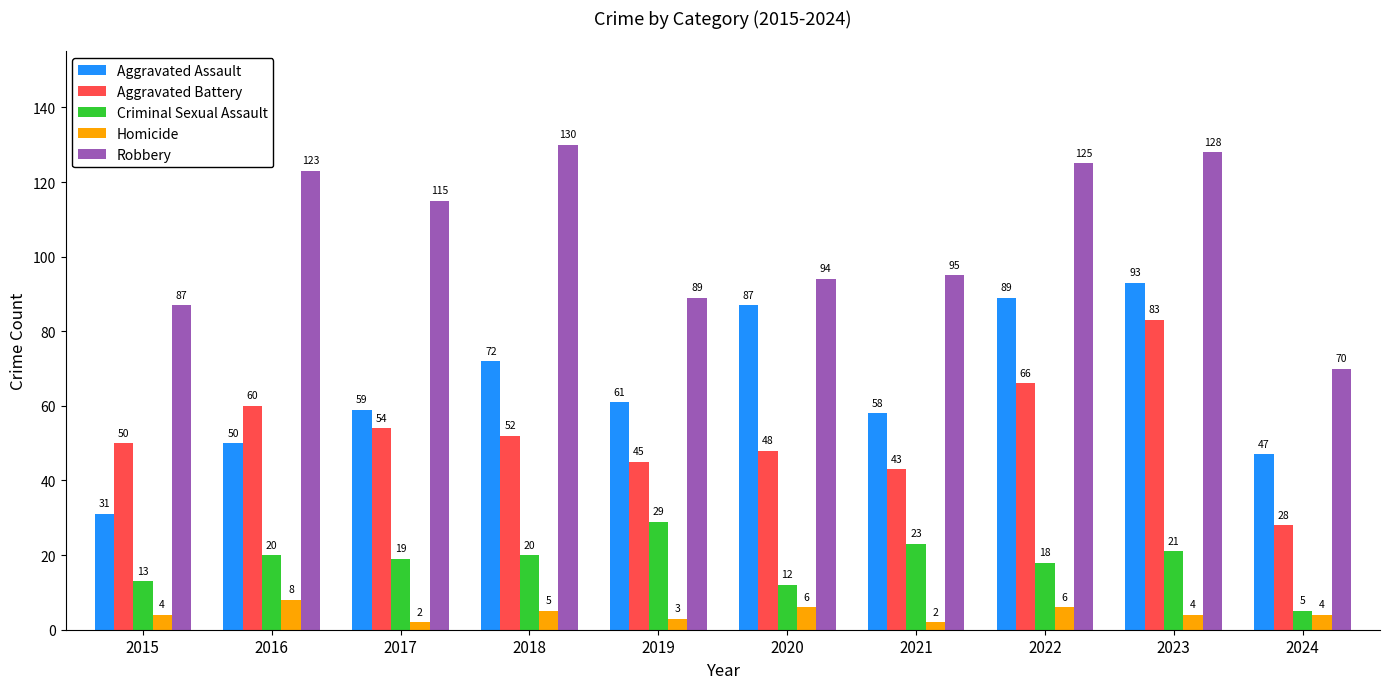

What is the spread (max minus min) of values at 2017?

113